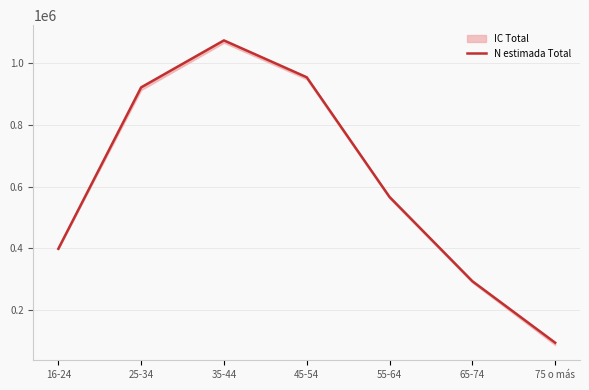

Reading left to right, extract all data points from this chart.

398685	920892	1072829	953605	566450	293915	94912